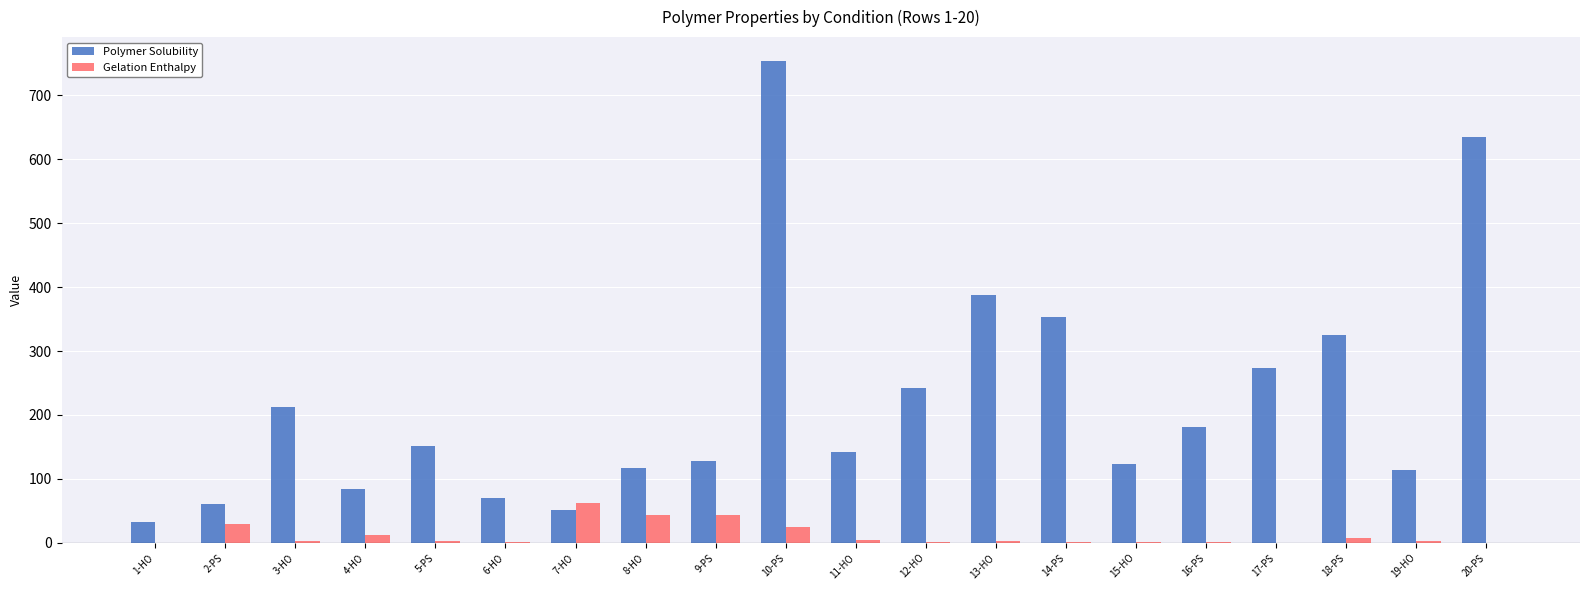

What is the sum of all Gelation Enthalpy values?

250.0